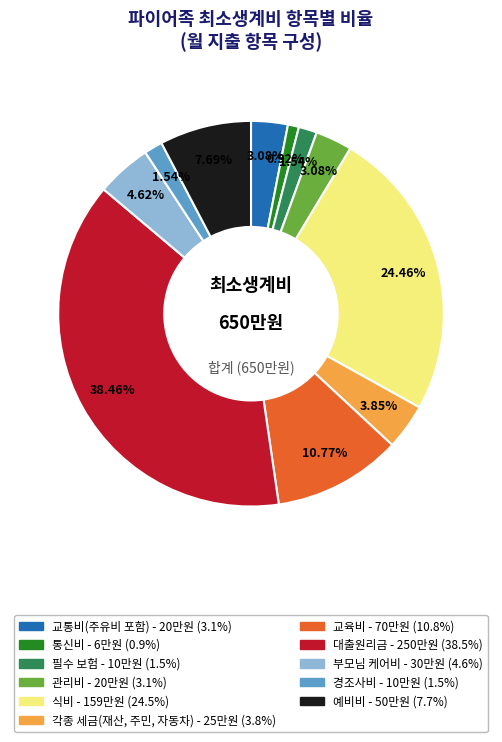

Combined, do 각종 세금(재산, 주민, 자동차) and 부모님 케어비 account for over 50%?

No